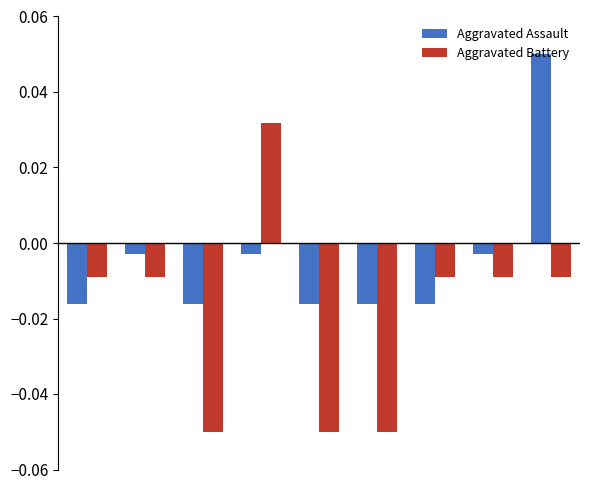

Which series has the widest spread of values?

Aggravated Battery